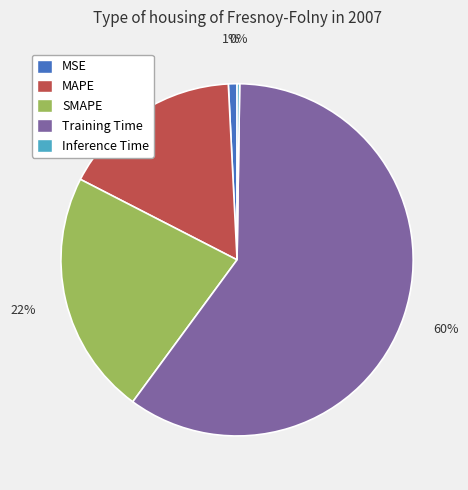

To the nearest percent, what percentage of the pie is MSE?

1%